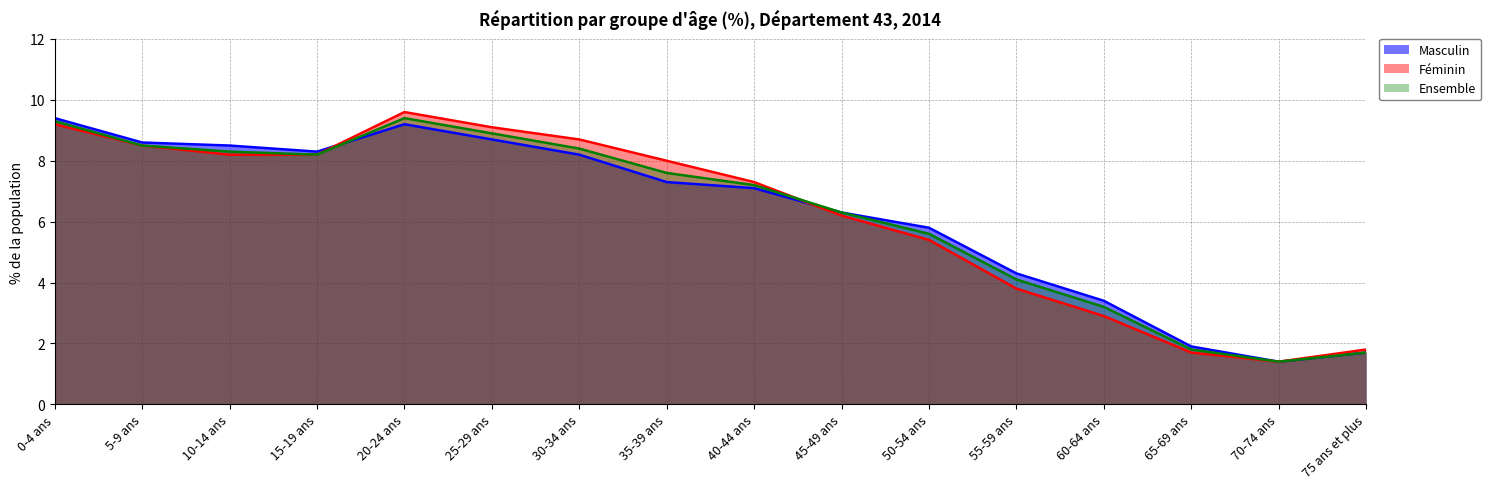

At which label does Féminin reach its peak?

20-24 ans